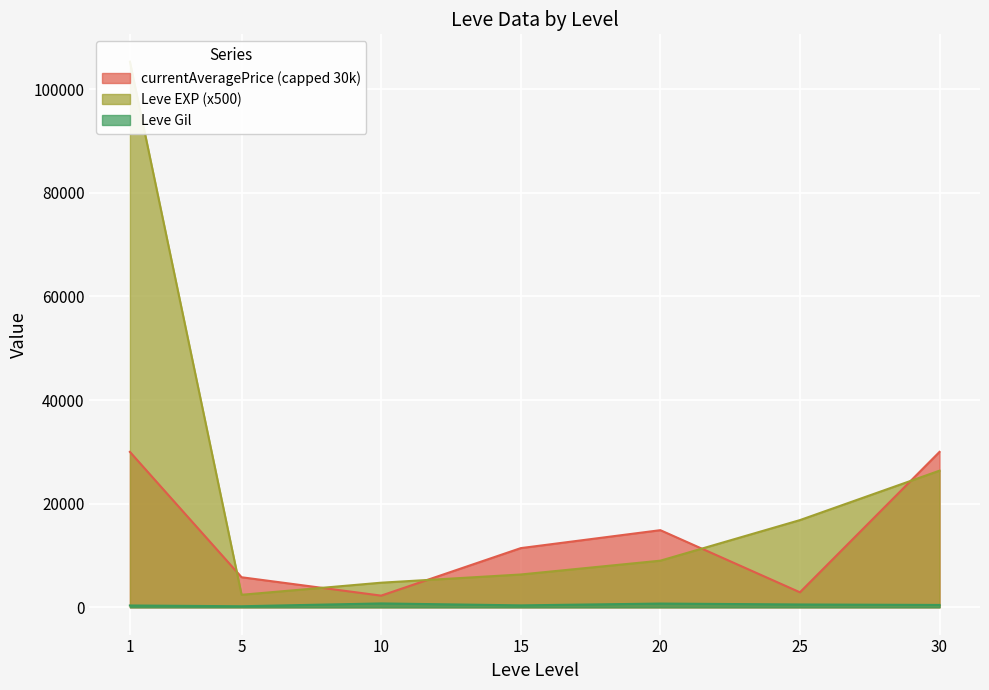

Where is the first local maximum for currentAveragePrice?

1